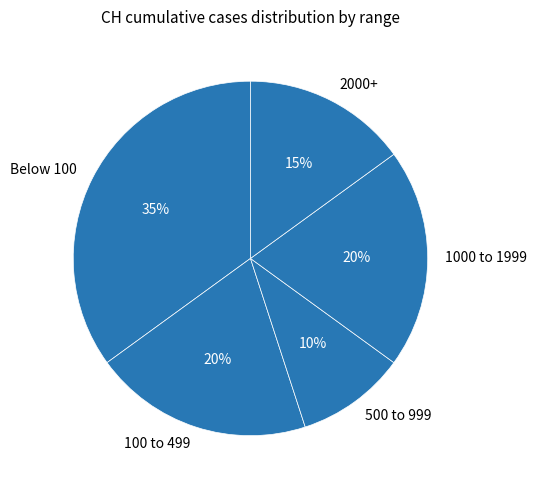

To the nearest percent, what portion does 500 to 999 represent?

10%